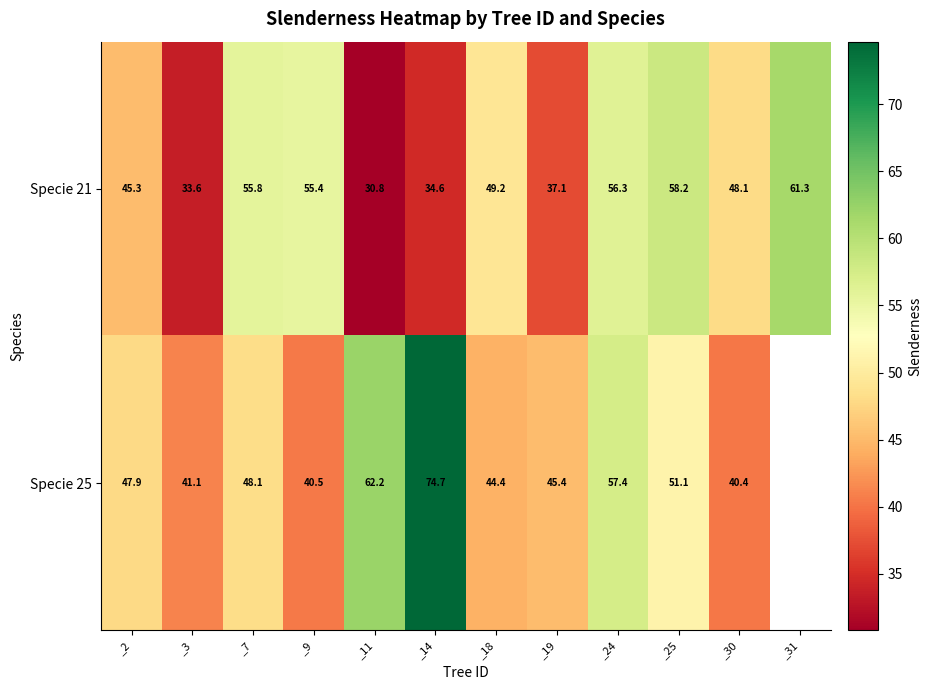

Rank the series at _19 from highest to lowest value.

Specie 25, Specie 21